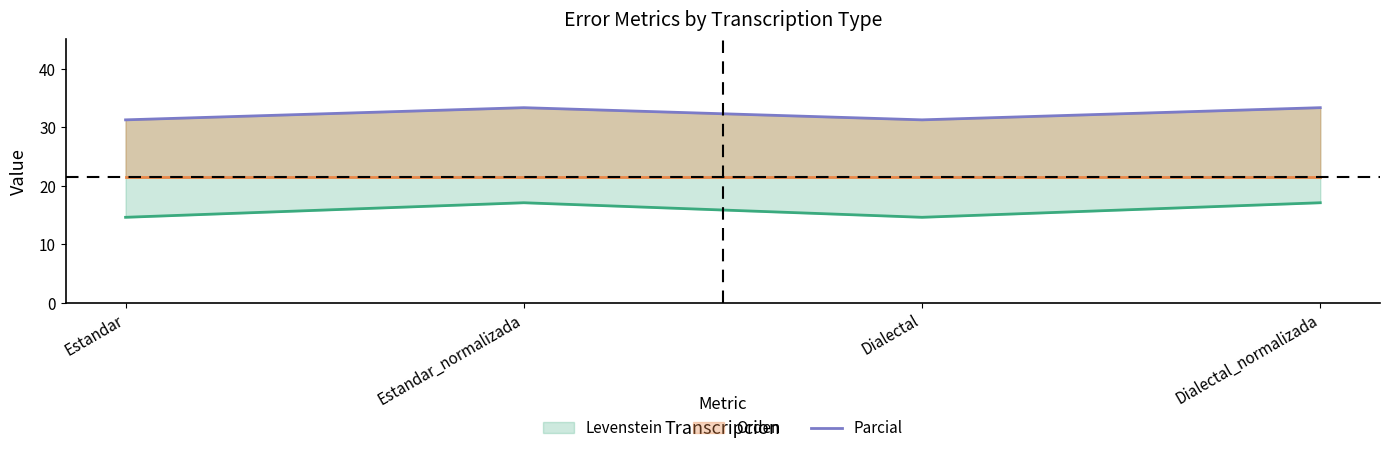

How many lines are shown in the chart?

1